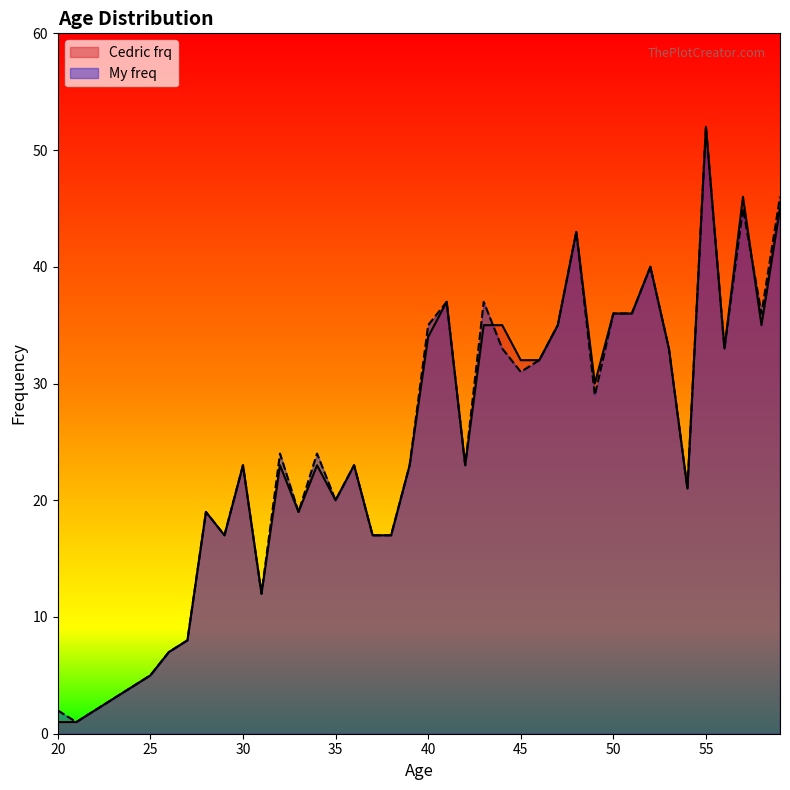

What is the sum of all My freq values?

983